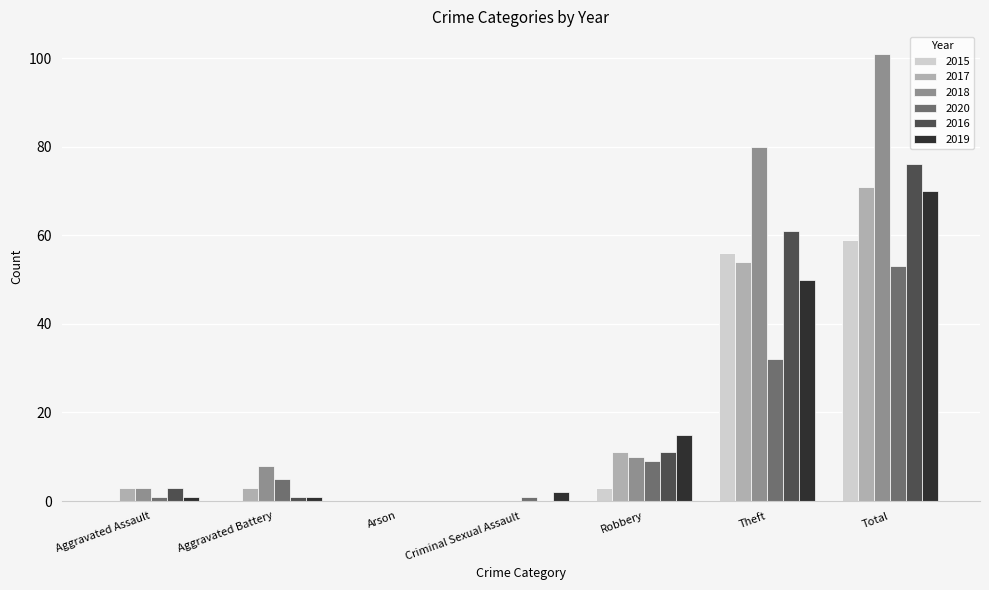

What is the average value of the 2018 series?

29